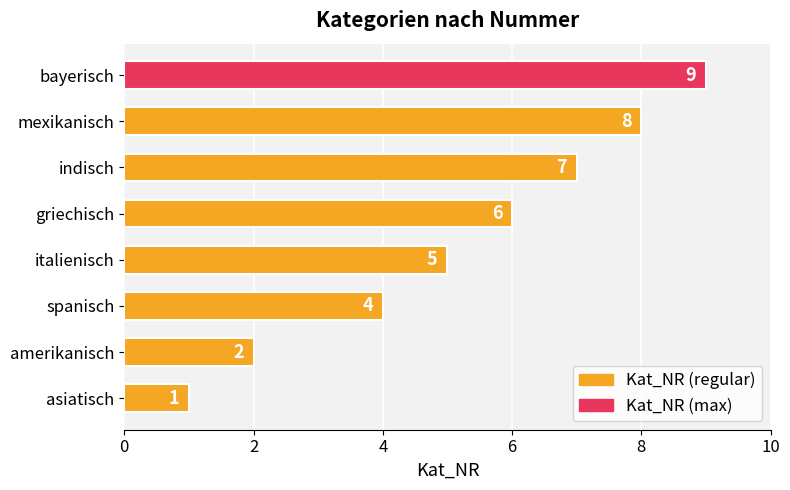

Reading bottom to top, extract all data points from this chart.

asiatisch=1	amerikanisch=2	spanisch=4	italienisch=5	griechisch=6	indisch=7	mexikanisch=8	bayerisch=9